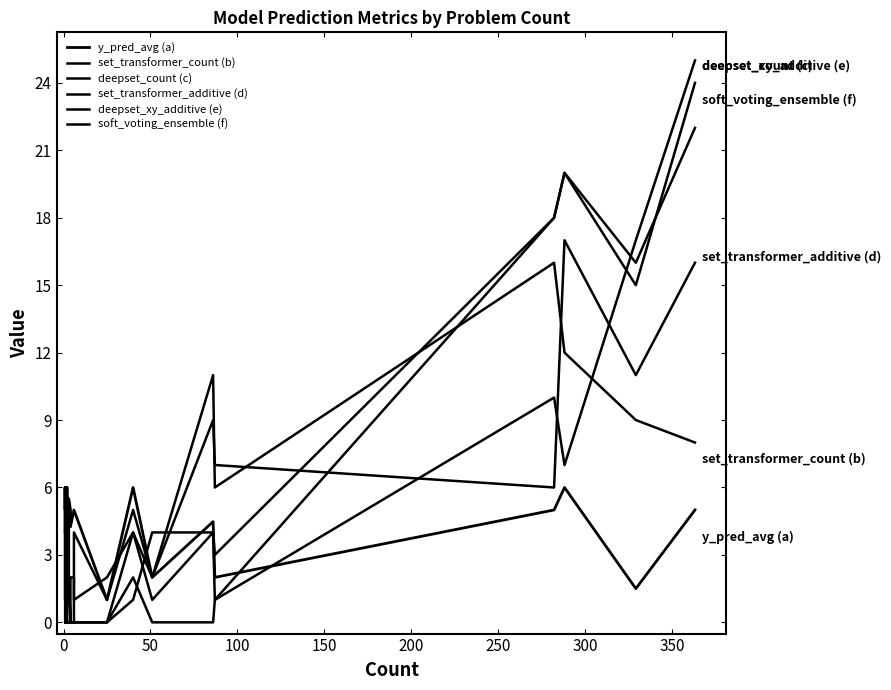

What is the average value of the soft_voting_ensemble (f) series?

2.9